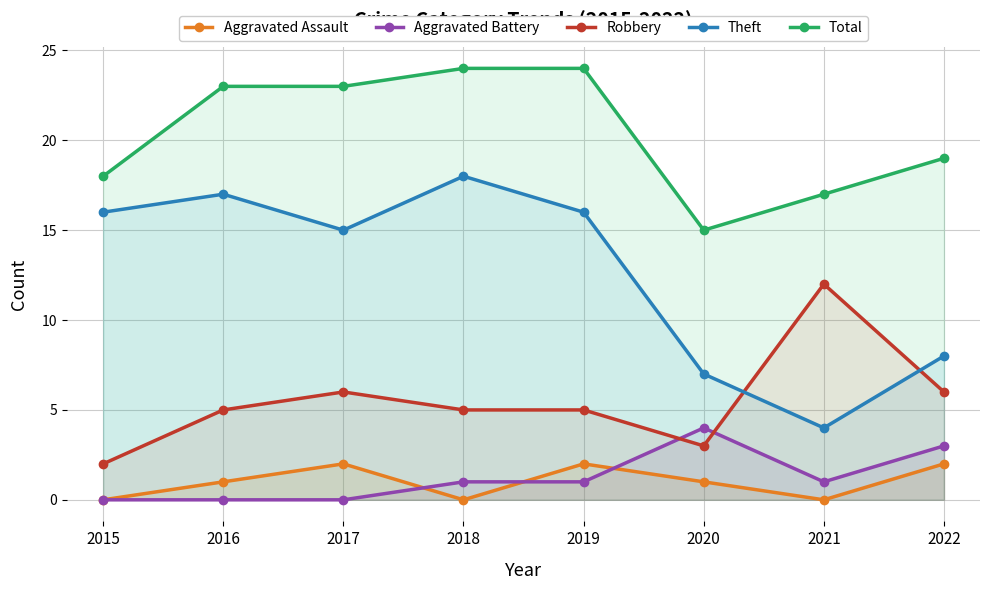

Reading right to left, list all the values displayed in this chart.

Aggravated Assault: 2022=2	2021=0	2020=1	2019=2	2018=0	2017=2	2016=1	2015=0
Aggravated Battery: 2022=3	2021=1	2020=4	2019=1	2018=1	2017=0	2016=0	2015=0
Robbery: 2022=6	2021=12	2020=3	2019=5	2018=5	2017=6	2016=5	2015=2
Theft: 2022=8	2021=4	2020=7	2019=16	2018=18	2017=15	2016=17	2015=16
Total: 2022=19	2021=17	2020=15	2019=24	2018=24	2017=23	2016=23	2015=18